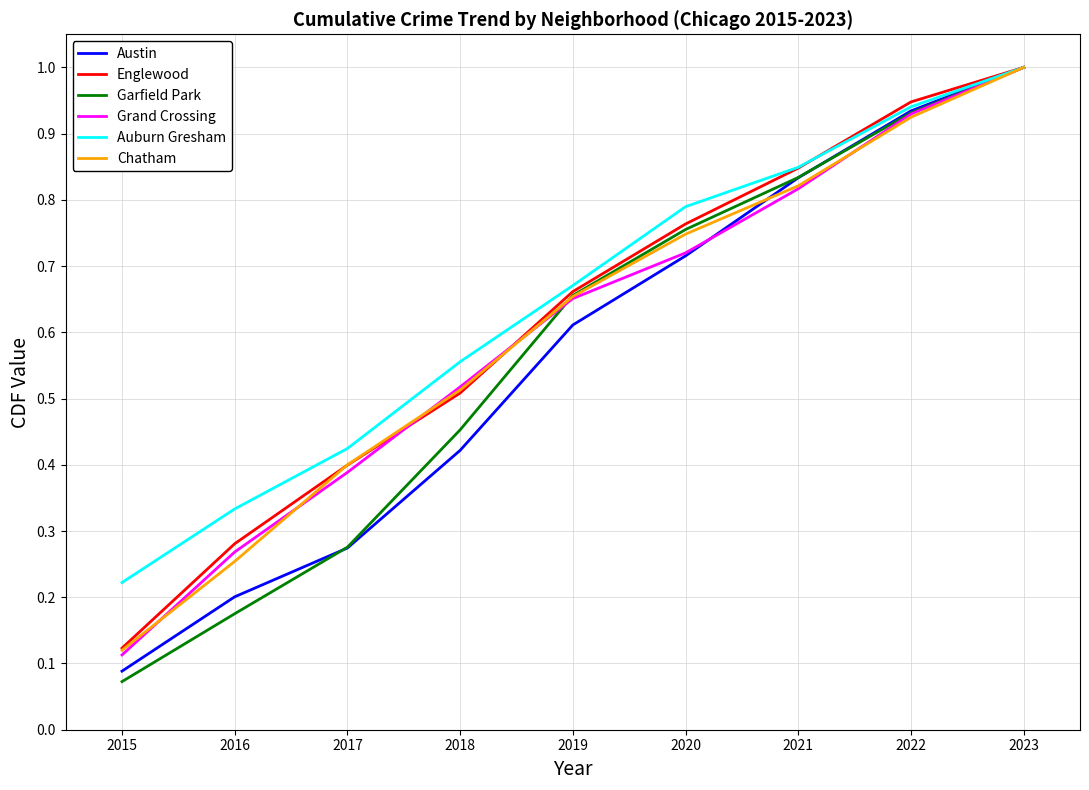

The Garfield Park series shows 0.5 at 2018. True or false?

True